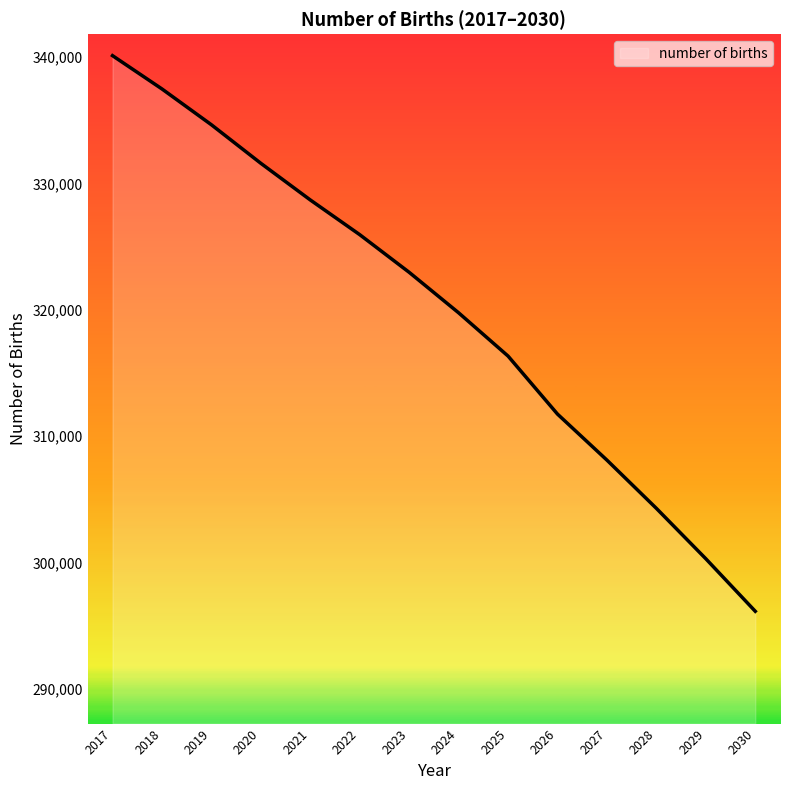

What is the change in value from 2019 to 2029?

-34333.4